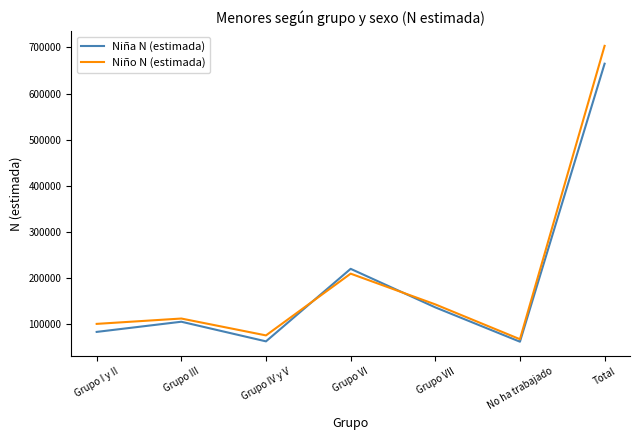

Does the chart display data point markers on the line(s)?

No